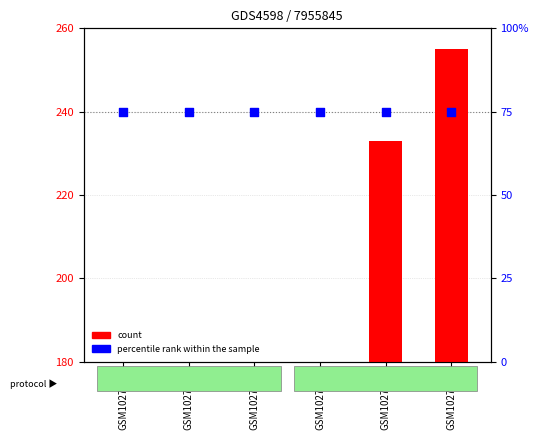

At which category is the sum across all series the highest?

GSM1027210